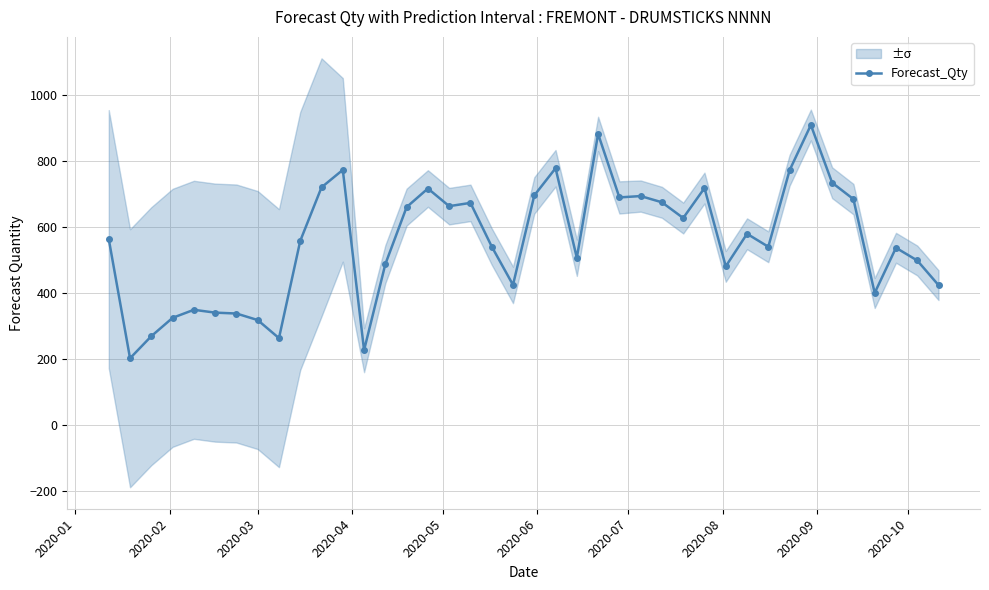

How many points are higher than both their immediate neighbors (excluding endpoints)?

11